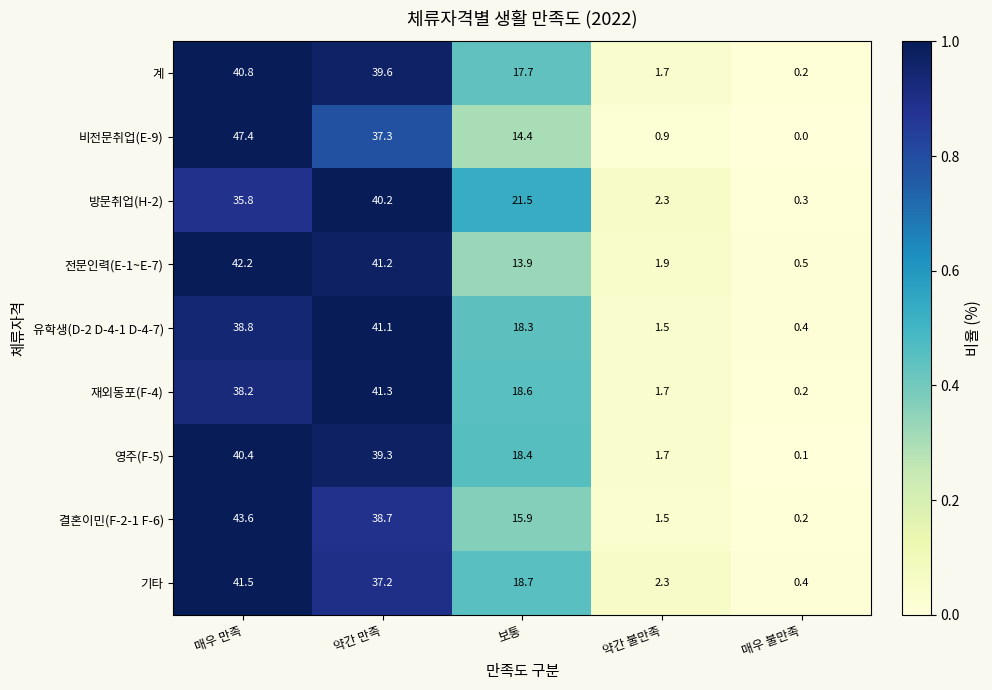

At which category does the chart reach its peak across all series?

매우 만족